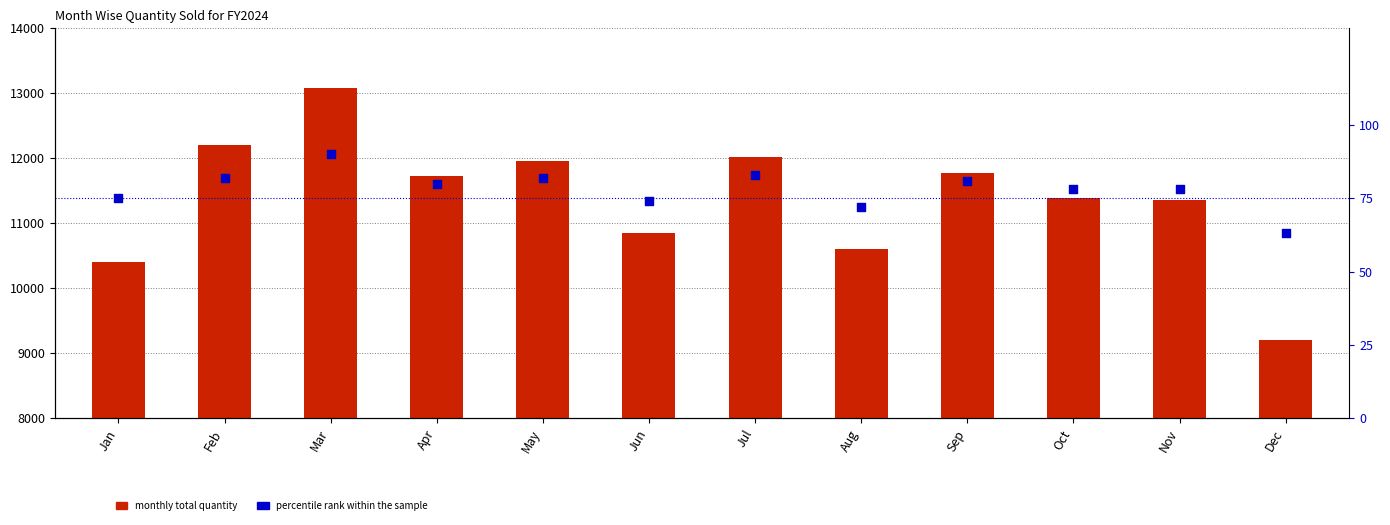

Which series has the widest spread of Y values?

monthly total quantity